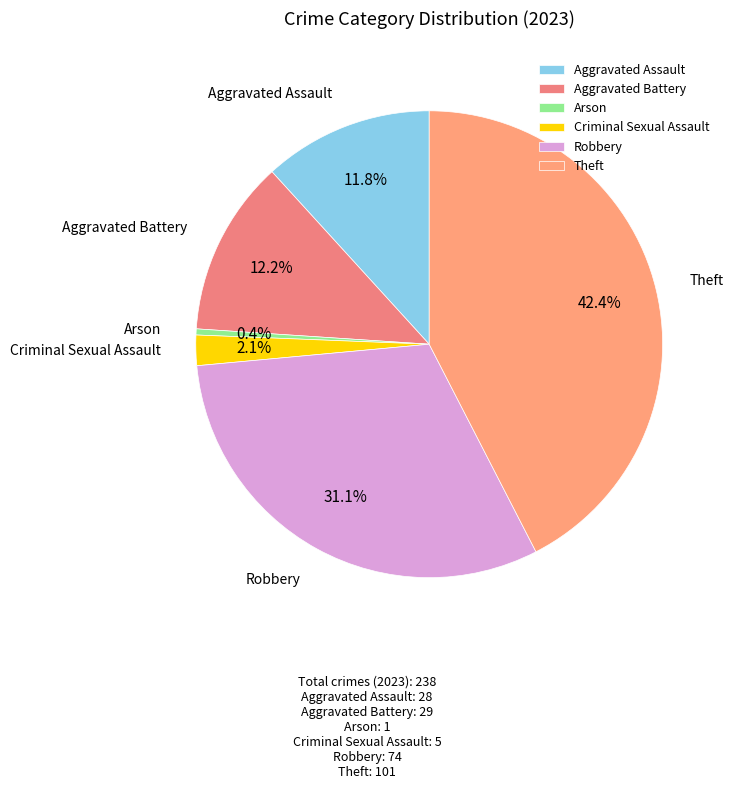

What is the ratio of the value at Robbery to the value at Criminal Sexual Assault?

14.8